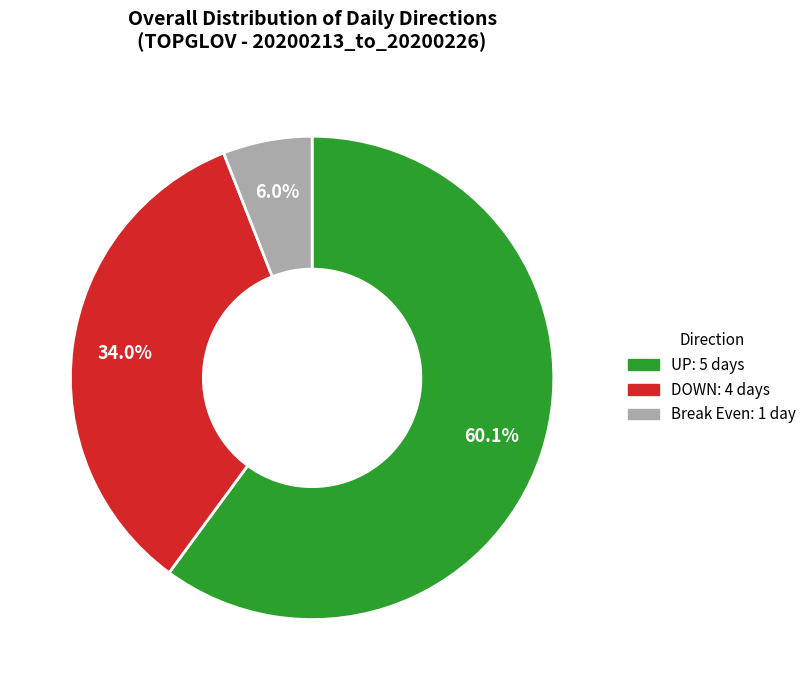

Is there a majority slice in this chart?

Yes